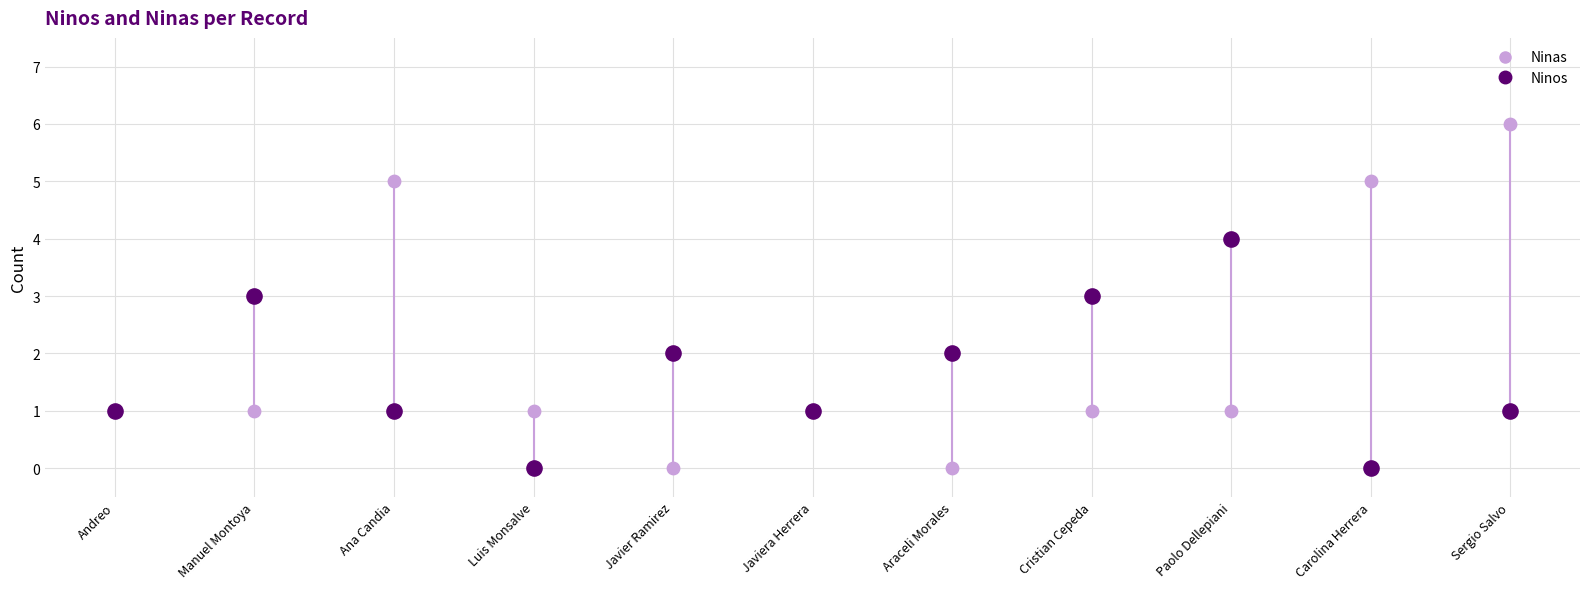

Which series contains the highest Y value?

Ninas